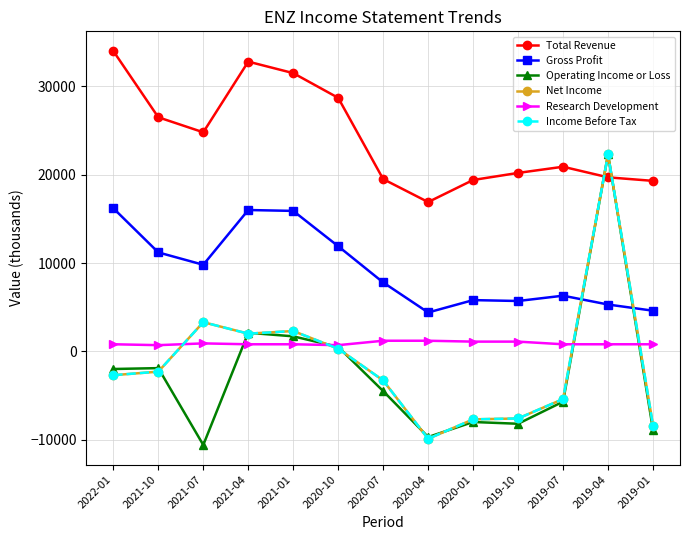

Reading left to right, list all the values displayed in this chart.

Total Revenue: 34000	26500	24800	32800	31500	28700	19500	16900	19400	20200	20900	19700	19300
Gross Profit: 16200	11200	9800	16000	15900	11900	7800	4400	5800	5700	6300	5300	4600
Operating Income or Loss: -2000	-1900	-10600	2100	1700	500	-4500	-9700	-8000	-8200	-5700	22300	-8900
Net Income: -2700	-2300	3300	2000	2300	300	-3300	-9900	-7700	-7600	-5400	22300	-8400
Research Development: 800	700	900	800	800	700	1200	1200	1100	1100	800	800	800
Income Before Tax: -2700	-2300	3300	2000	2300	300	-3300	-9900	-7700	-7600	-5400	22300	-8400